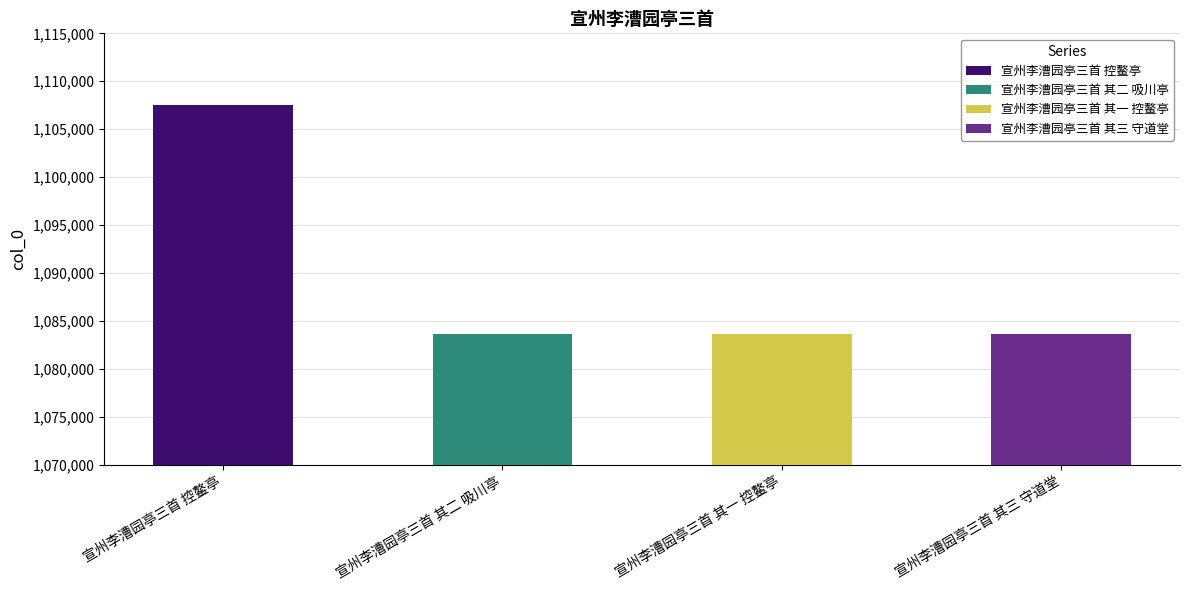

What position from the left is 宣州李漕园亭三首 其一 控鳌亭?

3